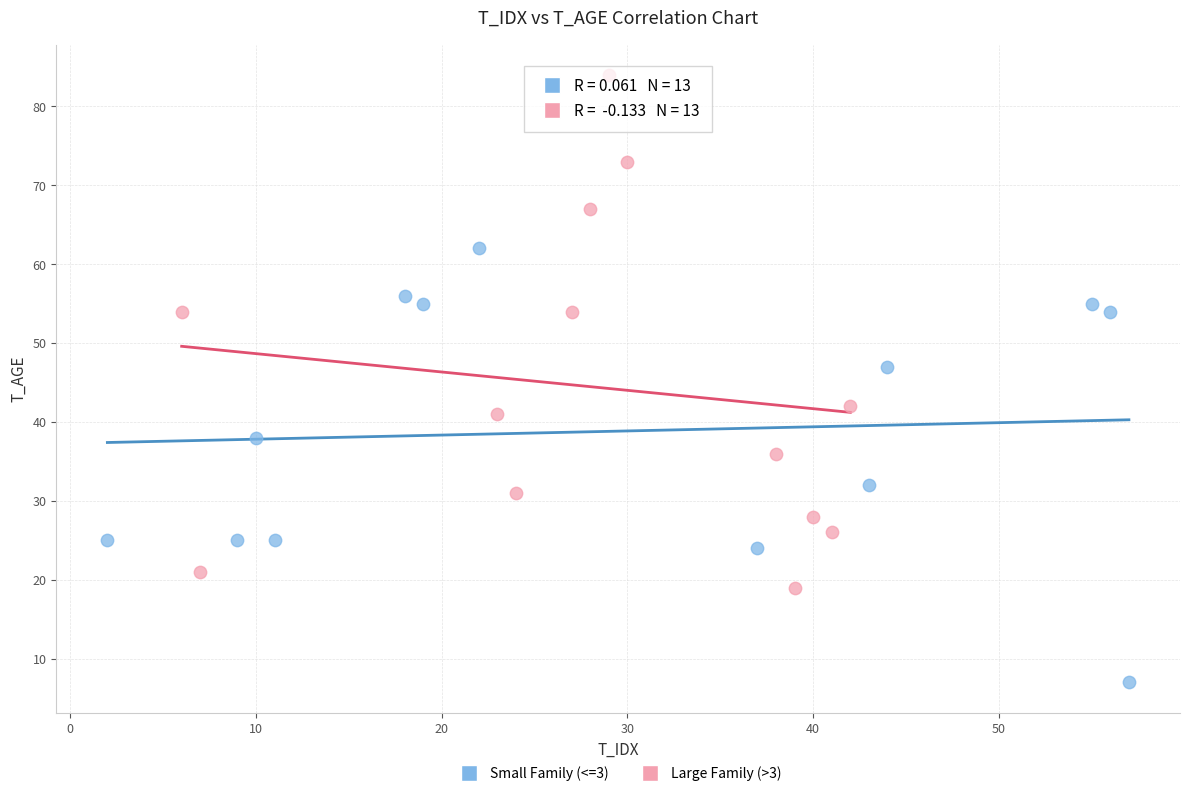

Which series reaches the maximum Y coordinate?

Large Family (>3)